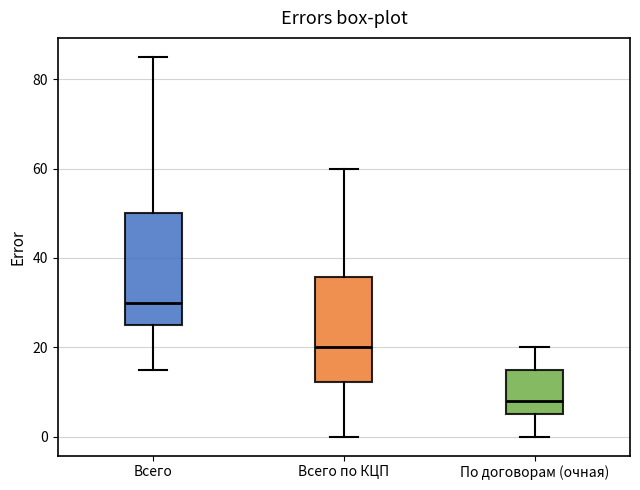

Reading left to right, transcribe this box plot: for each box, give where its median line is, the range the box spans, and where its two whiskers end, as read against the y-axis. The values are not printed on the chart, so give them approximately, as read against the axis.

Всего: median 30, box 26 to 50, whiskers 16 to 86
Всего по КЦП: median 20, box 12 to 36, whiskers 0 to 60
По договорам (очная): median 8, box 6 to 16, whiskers 0 to 20